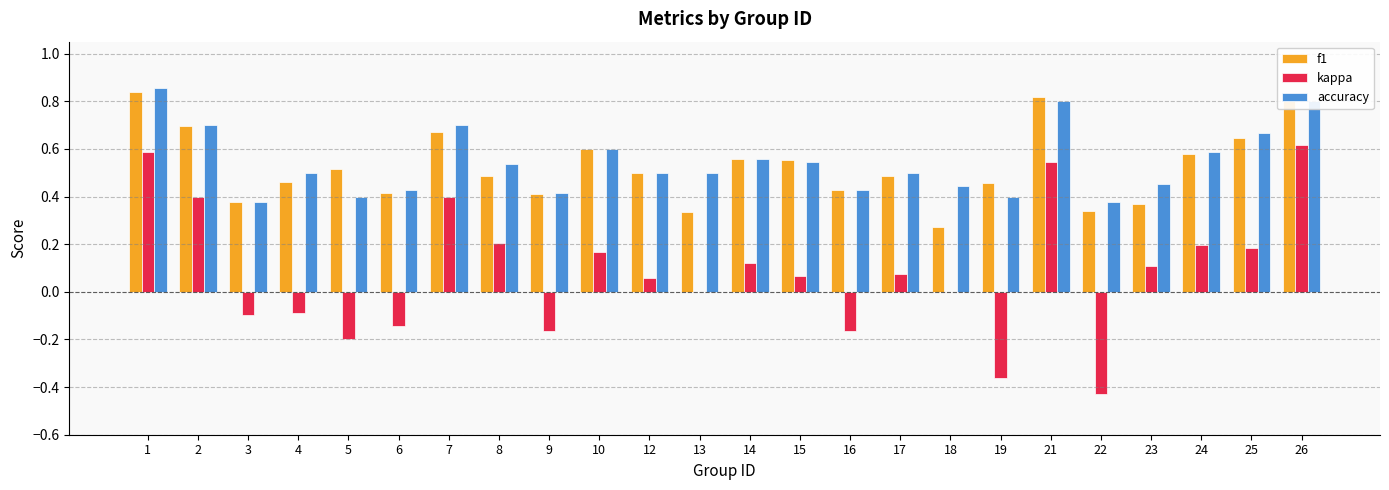

The kappa series shows -0.2 at 5. True or false?

True